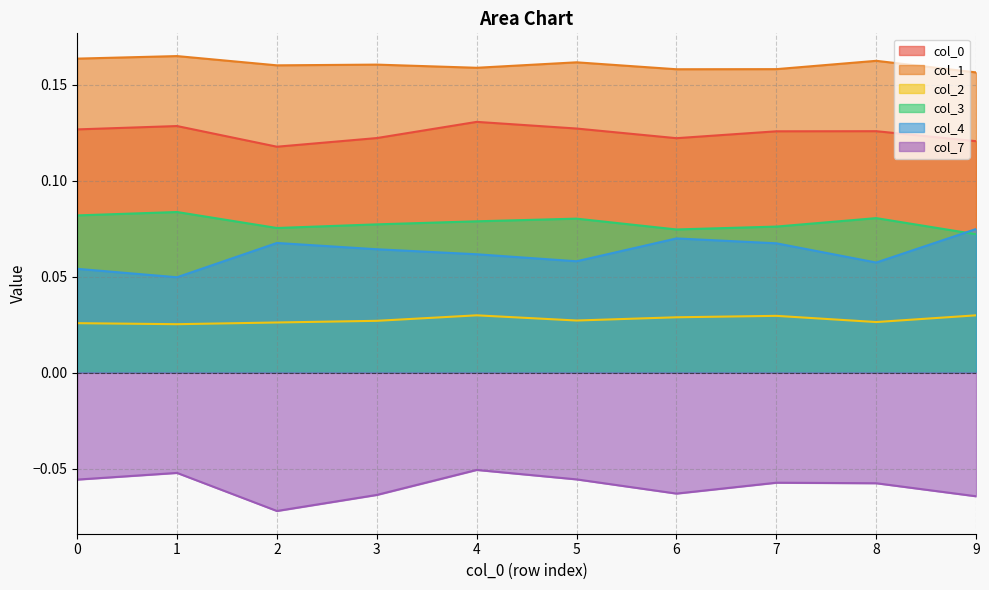

Which has a higher value, 7 or 9?

7